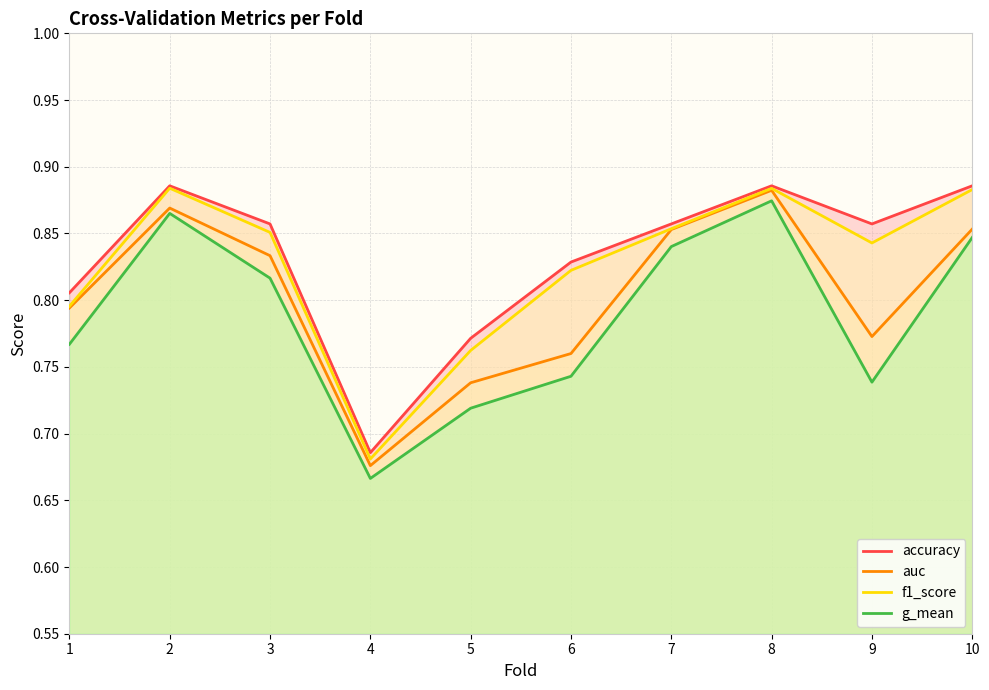

Where is the first local maximum for g_mean?

2